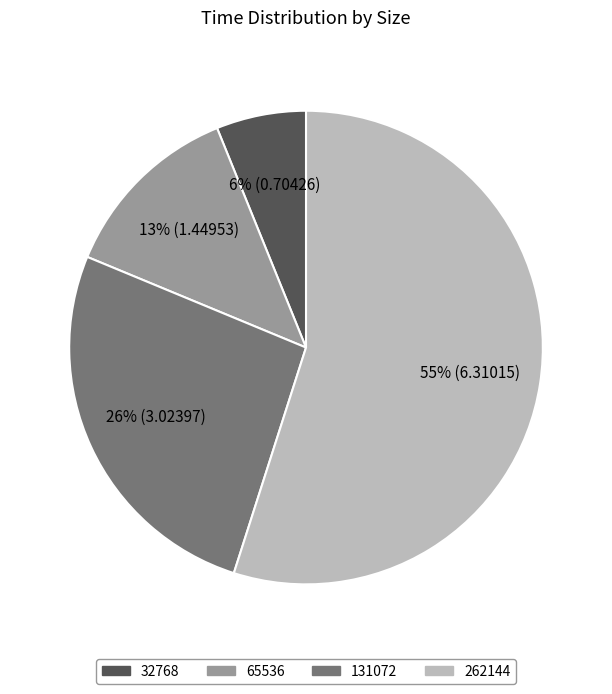

Between 262144 and 65536, which is larger?

262144